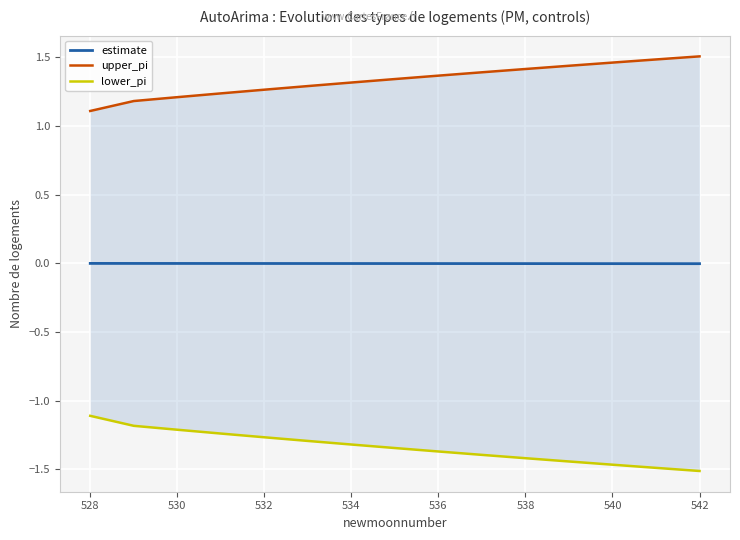

What are all the series names shown in the legend?

estimate, upper_pi, lower_pi